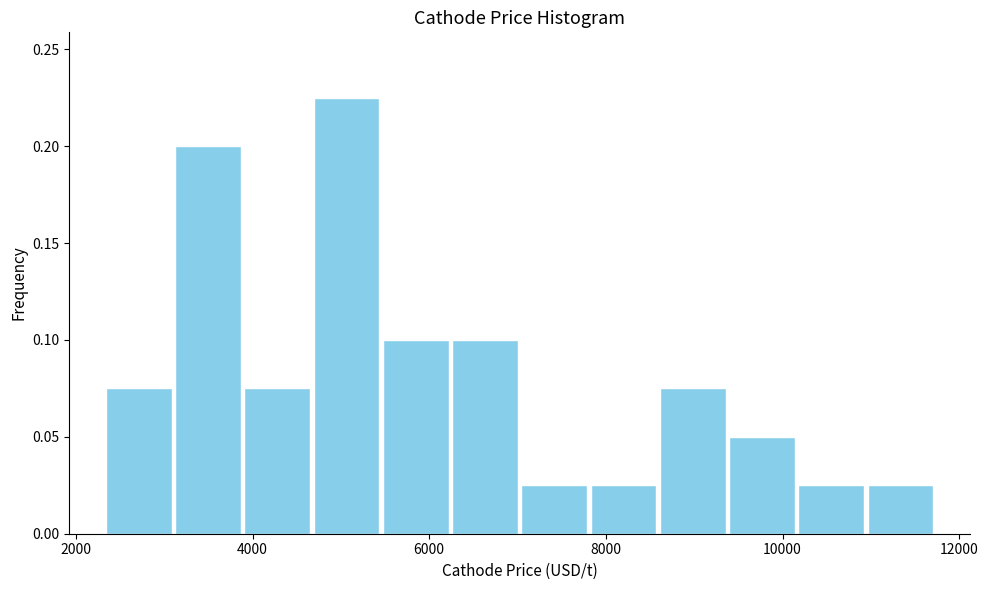

Around what value on the x-axis is the tallest bar? Give the approximate position of its centre, as read against the axis.

5000